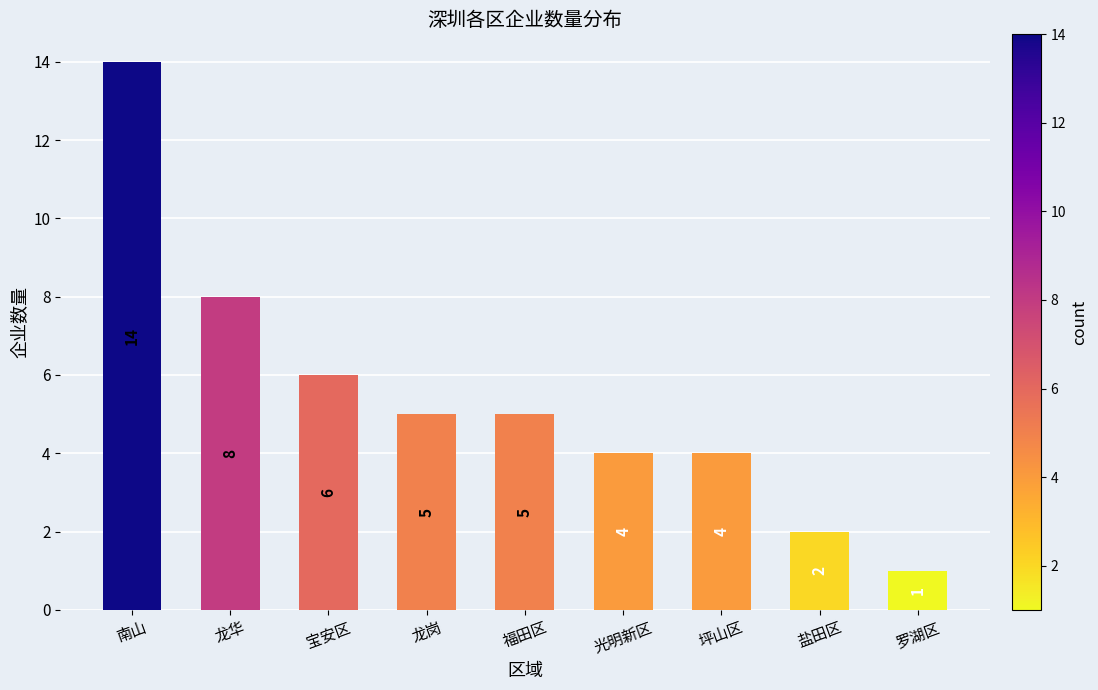

What position from the left is 盐田区?

8